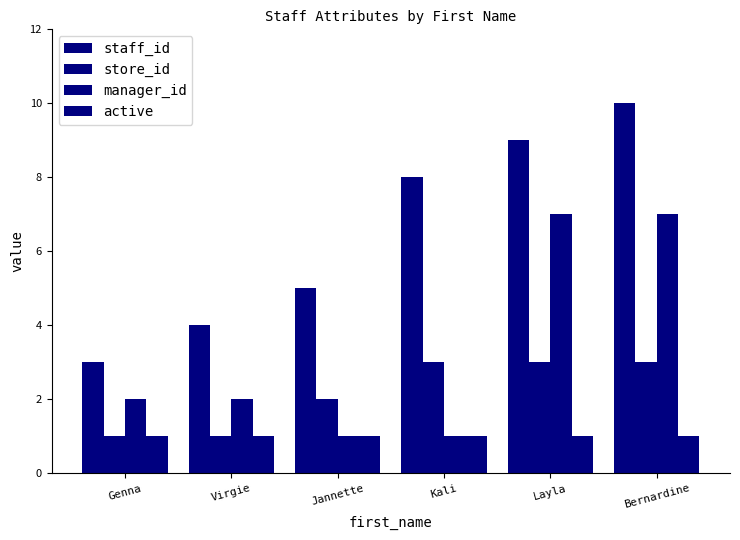

Rank the series by their maximum value, from lowest to highest.

active, store_id, manager_id, staff_id